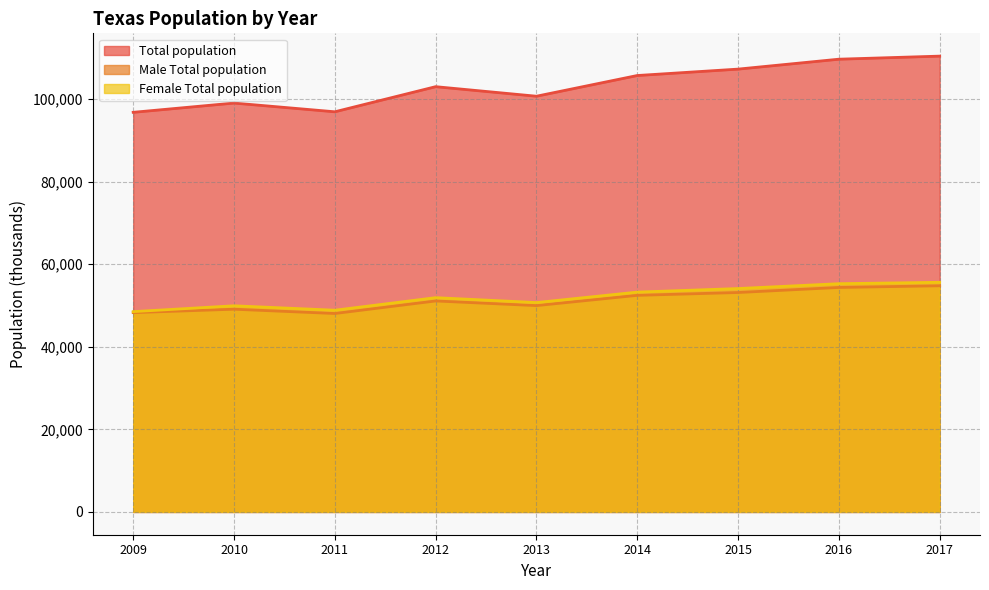

How many lines are shown in the chart?

3